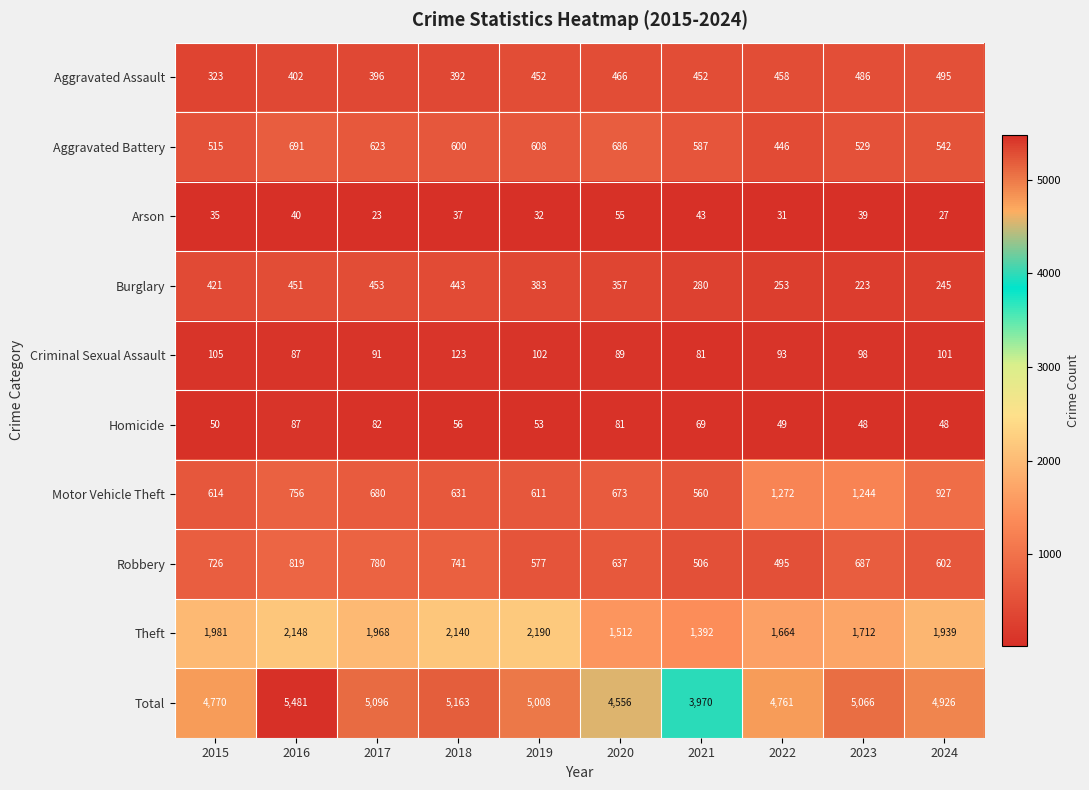

Where is Criminal Sexual Assault nearest to the value 102?

2019